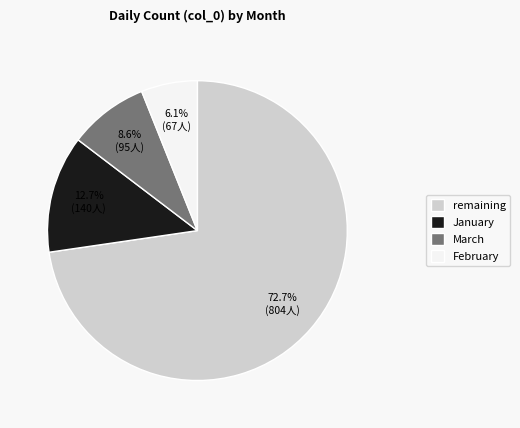

Do January and March together represent more than half of the pie?

No